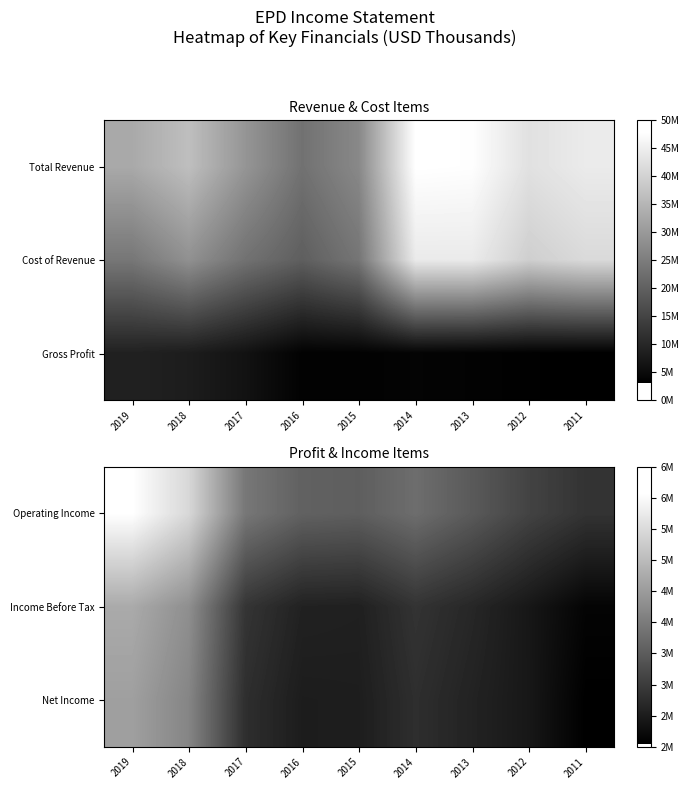

Is it true that Operating Income equals 2606628 at 2017?

False